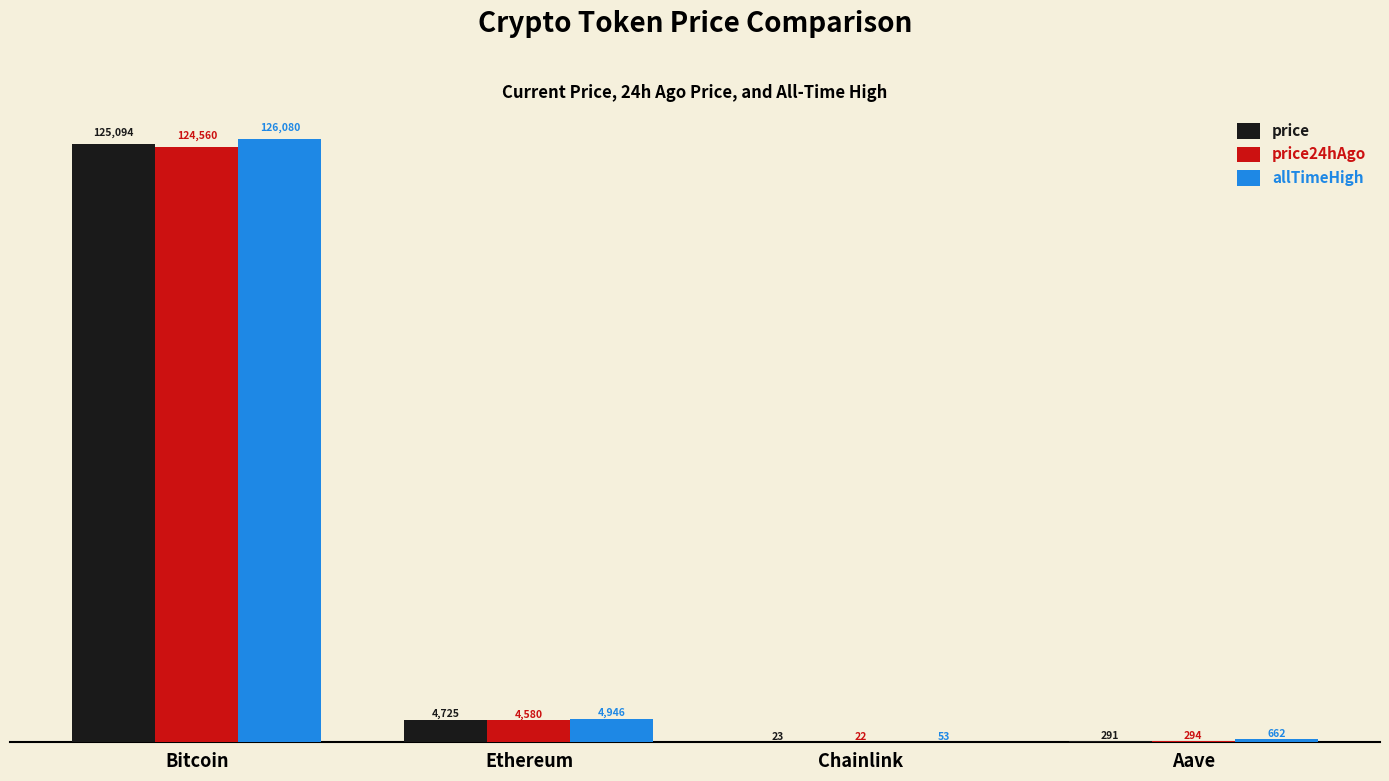

Which category has the highest value across all series?

Bitcoin